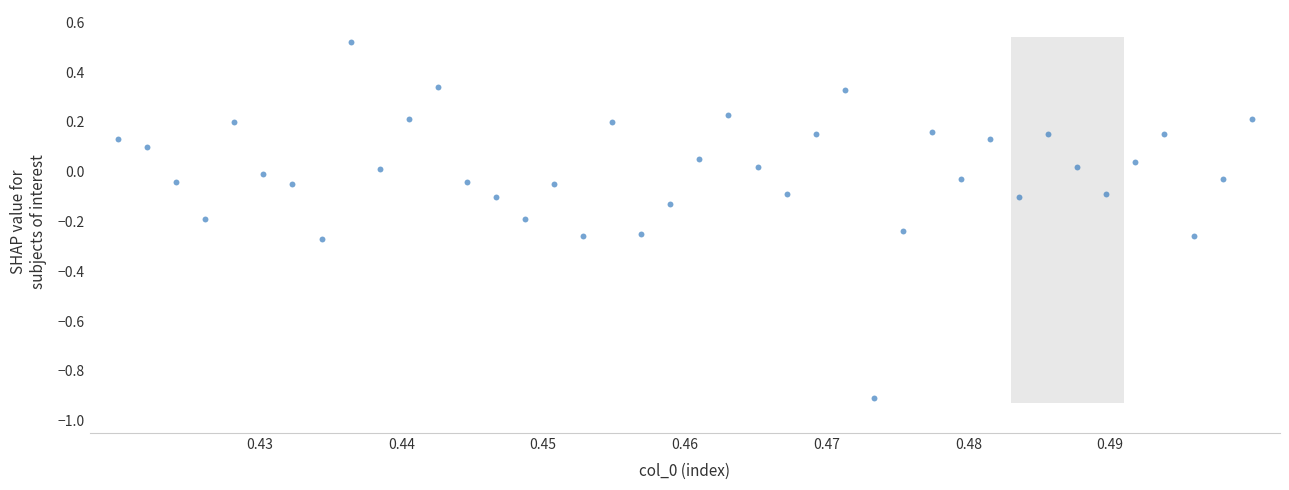

What is the range of Y values (max minus min)?

1.4